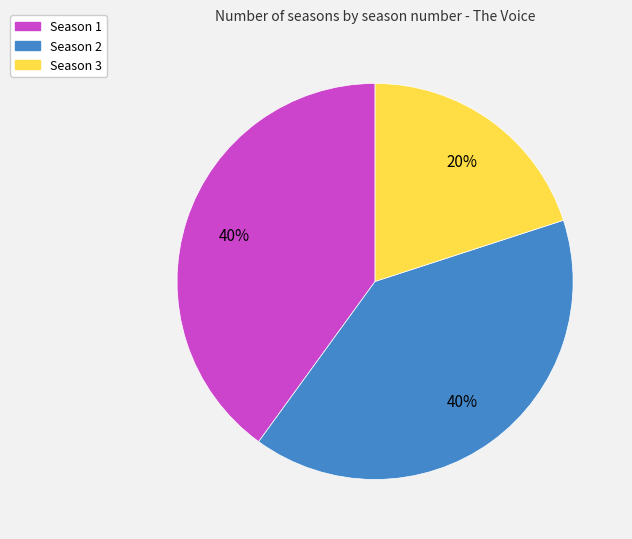

To the nearest percent, what portion does Season 3 represent?

20%